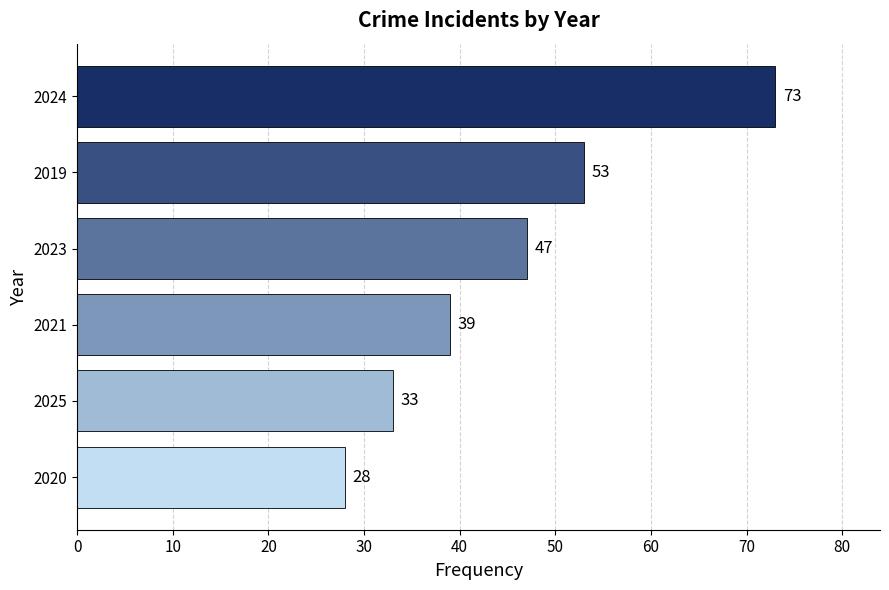

Approximately how many times larger is the value at 2021 compared to 2024?

0.5